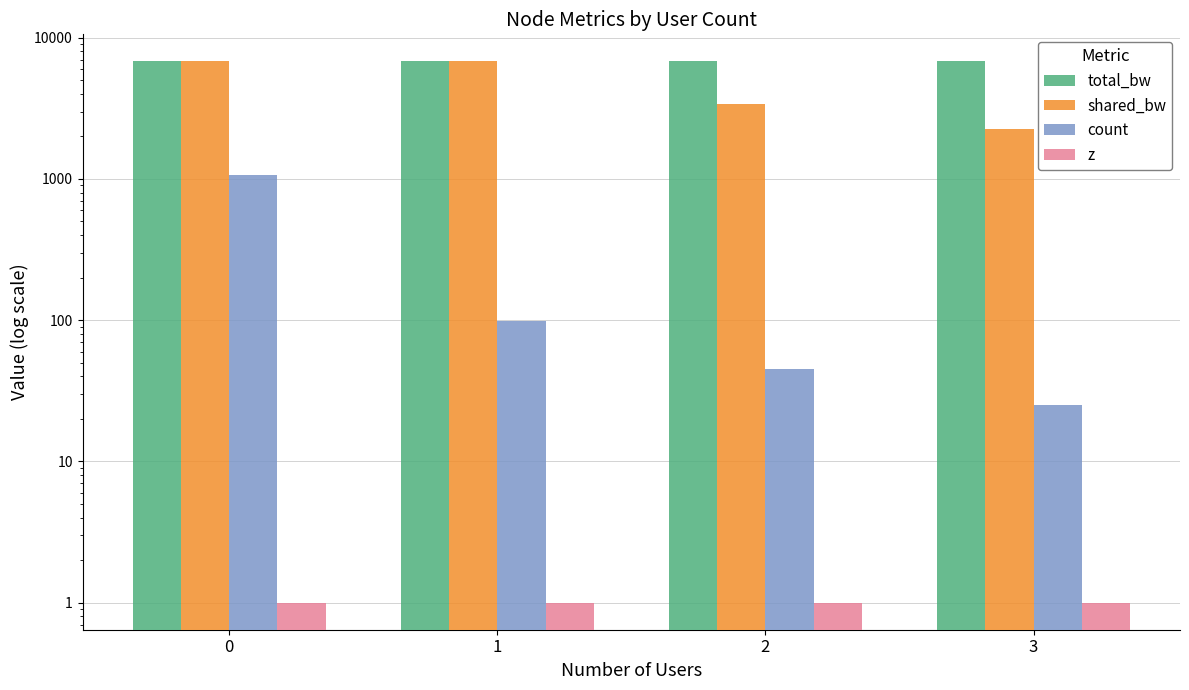

Is the value of shared_bw at 1 greater than the value of count at 2?

Yes